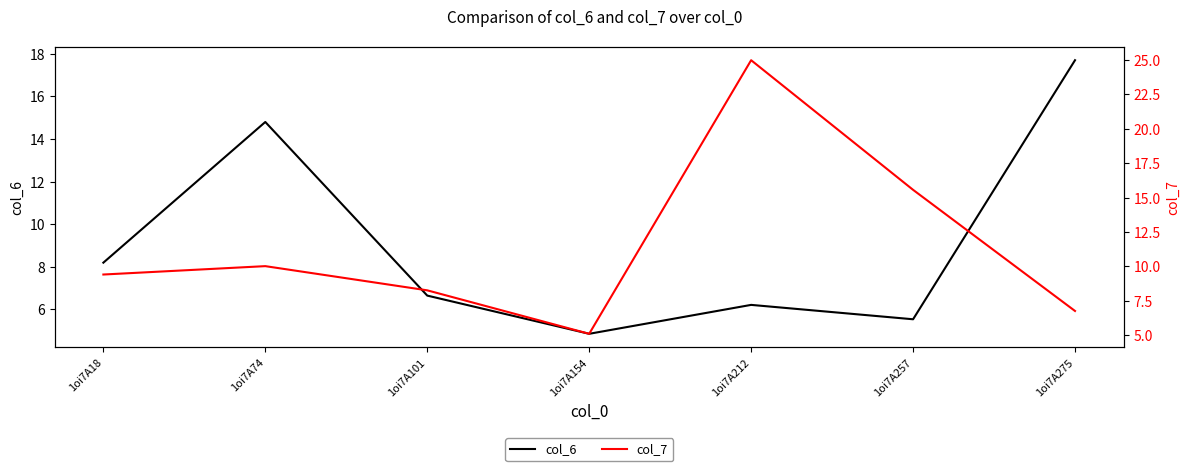

List the series in order of their peak value, lowest first.

col_6, col_7